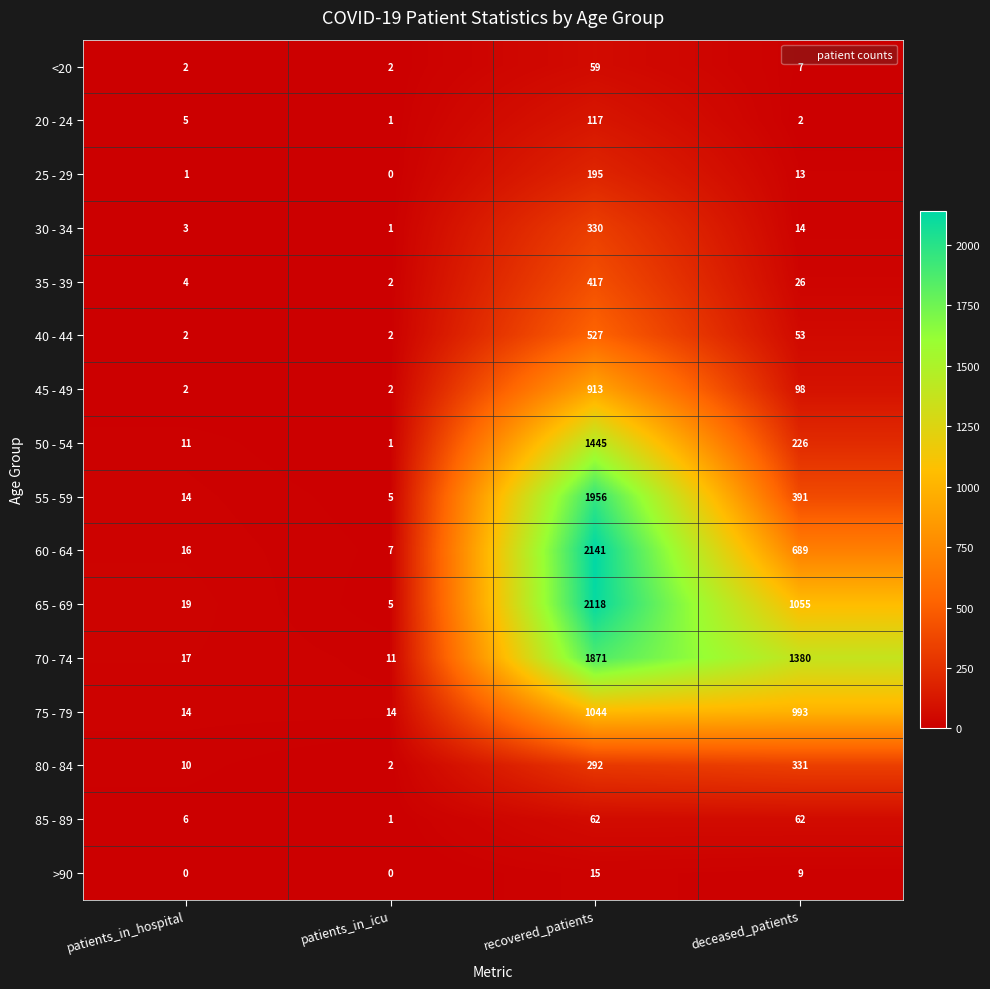

What is the sum of all 80 - 84 values?

635